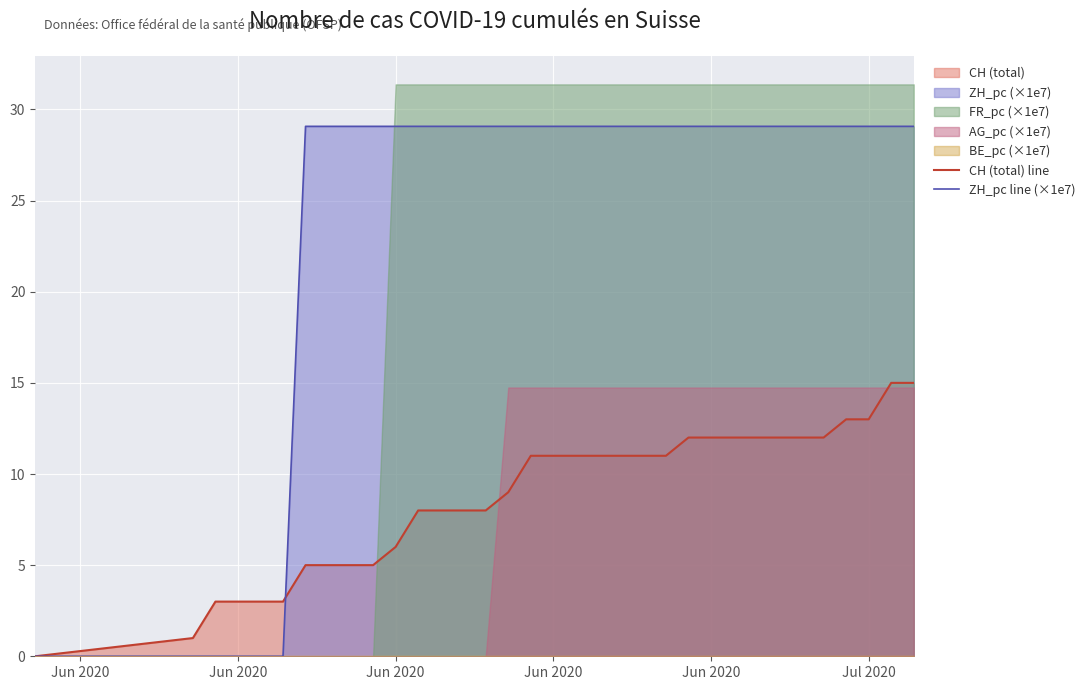

True or false: ZH_pc line (×1e7) has more than 2 interior local peaks.

False